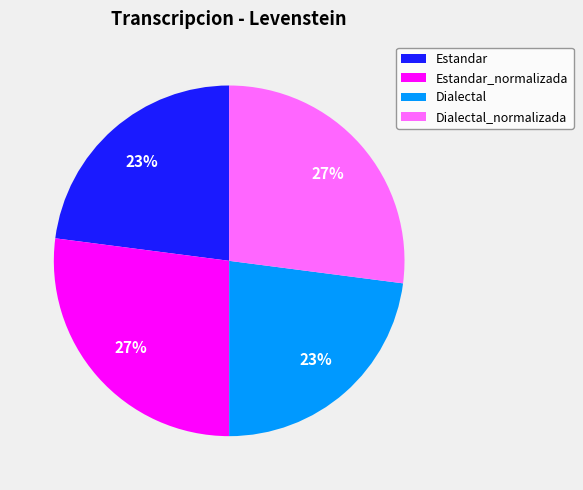

Do Dialectal_normalizada and Estandar_normalizada together represent more than half of the pie?

Yes